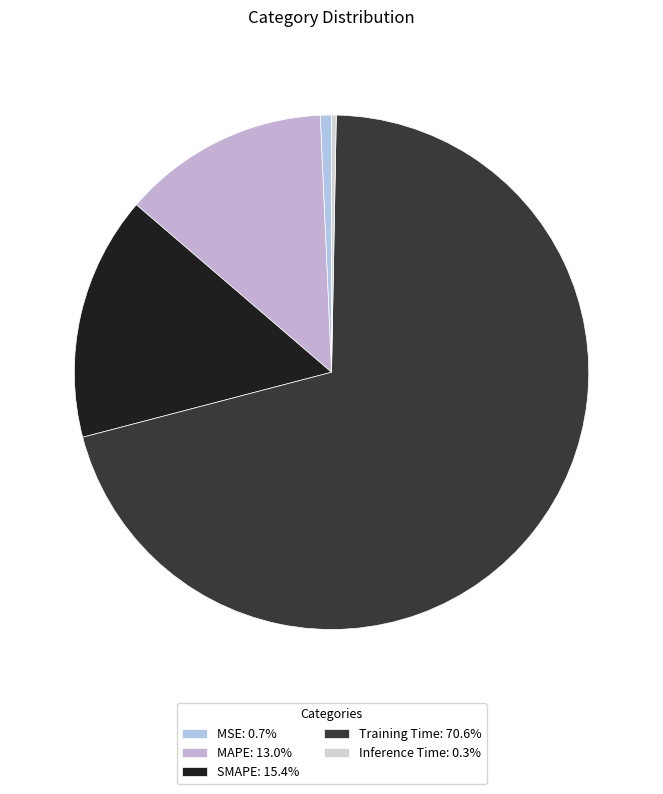

The Training Time slice represents 81% of the pie. True or false?

False